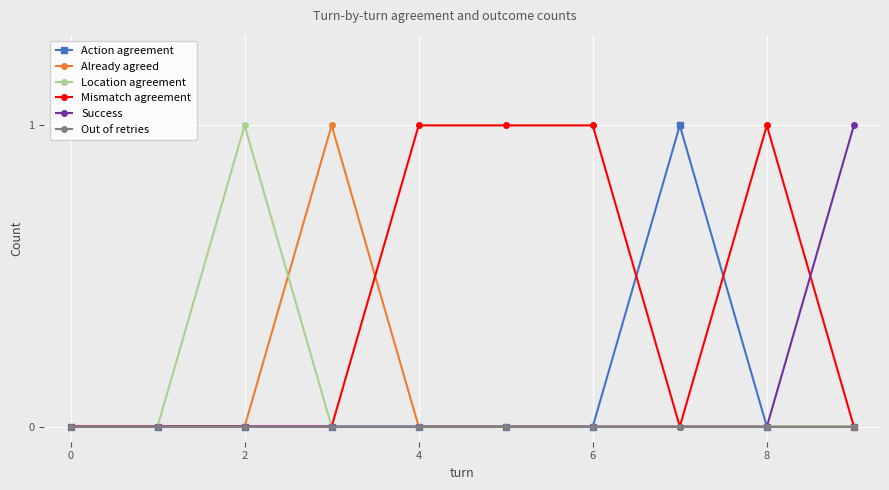

True or false: Location agreement has more than 0 points higher than both neighbors.

True